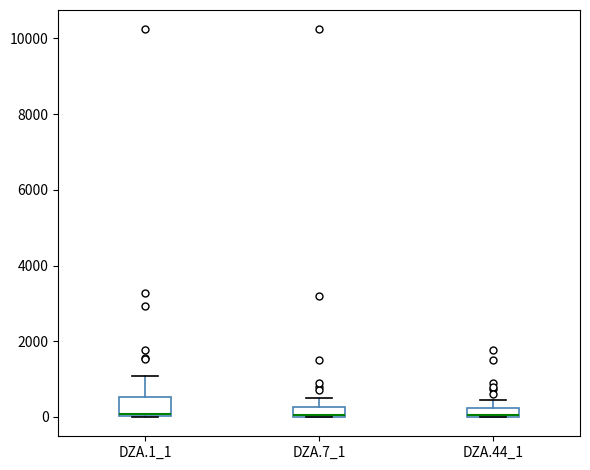

Which box is the tallest, from its lower edge to its upper edge?

DZA.1_1